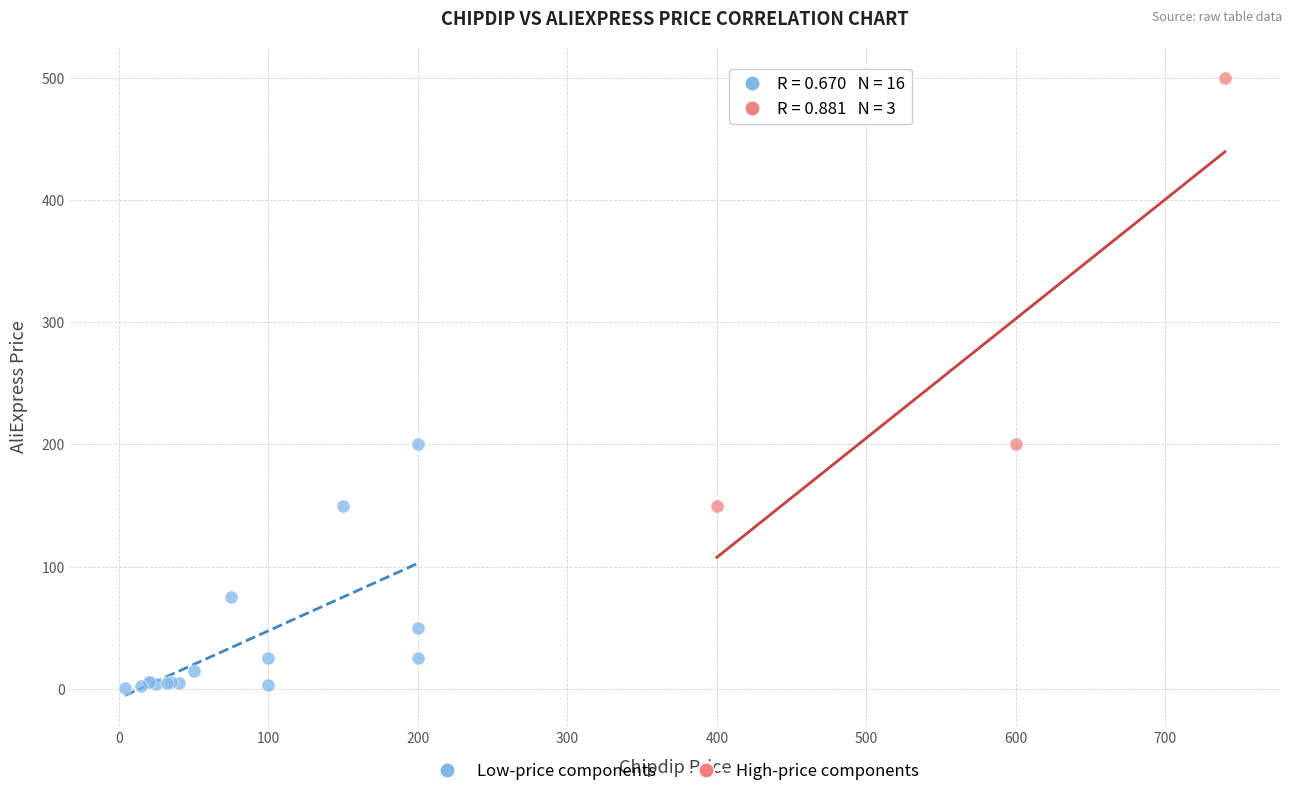

Which series reaches the minimum Y coordinate?

Low-price components